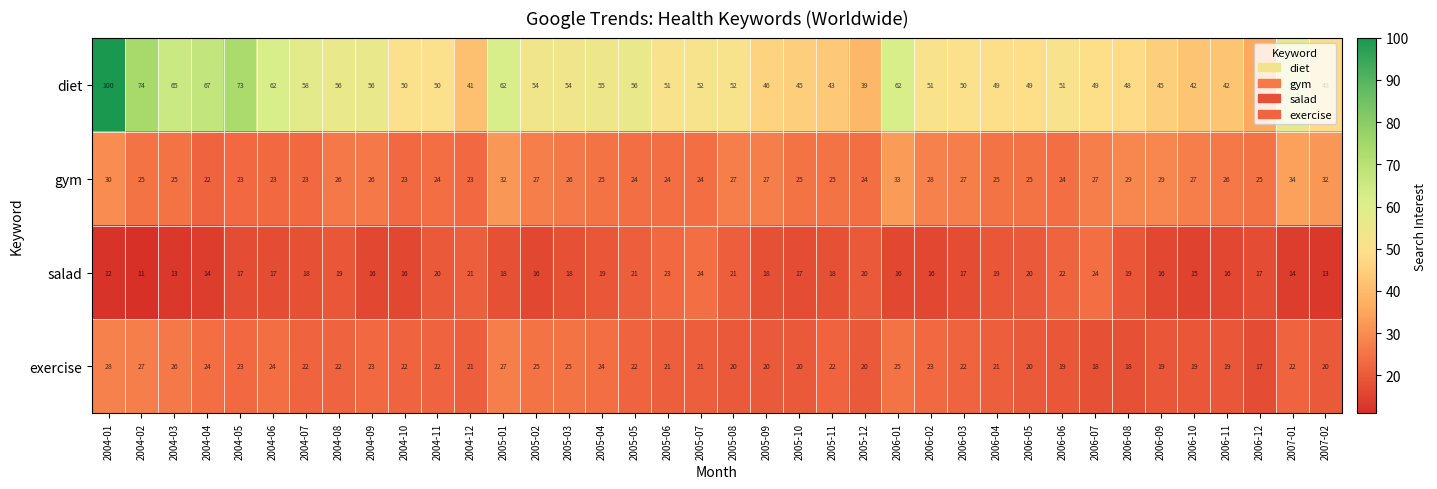

At which label does gym first exceed 25?

2004-01